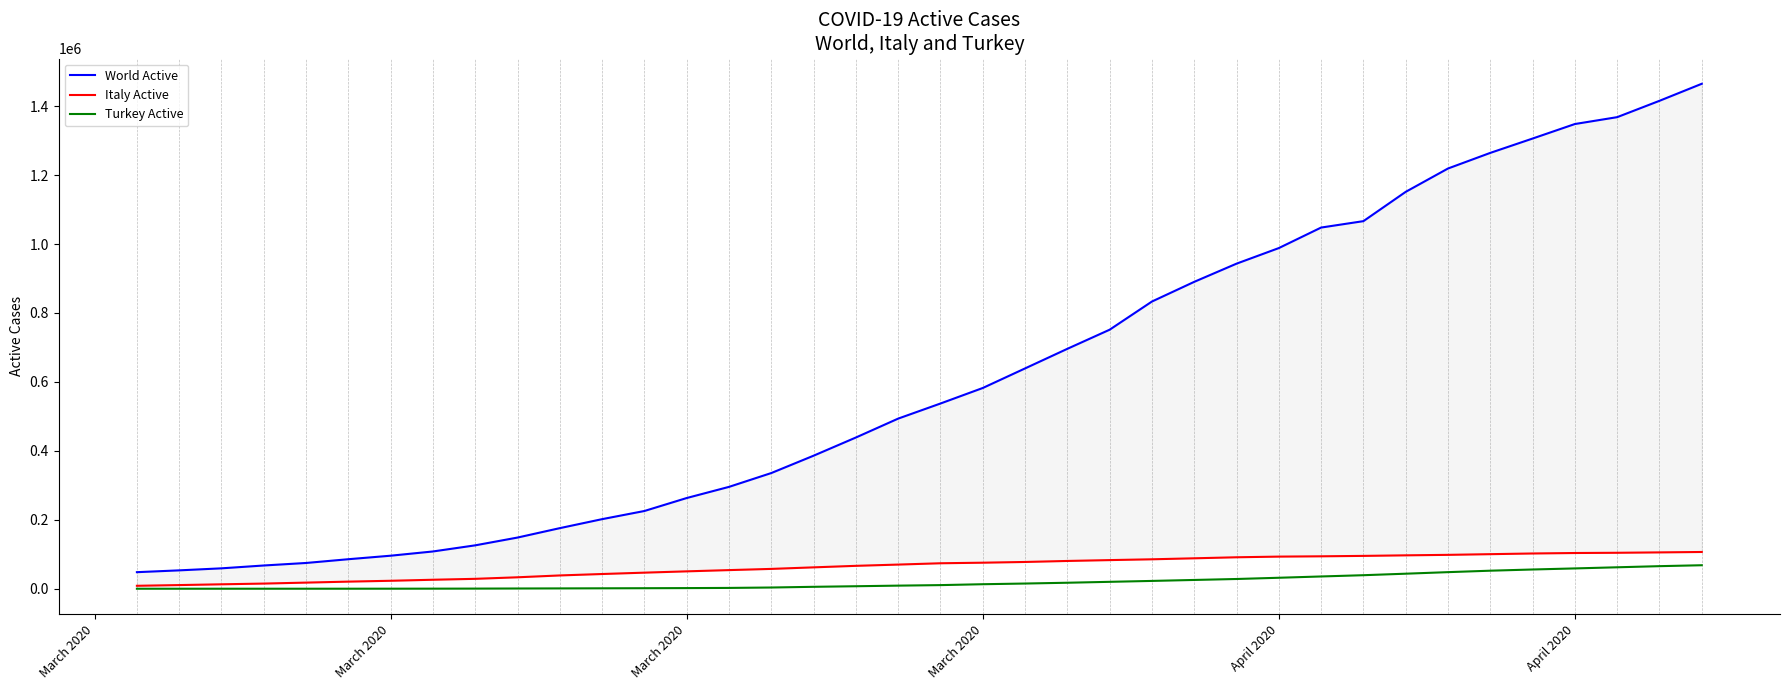

What is the sum of all World Active values?

23195168